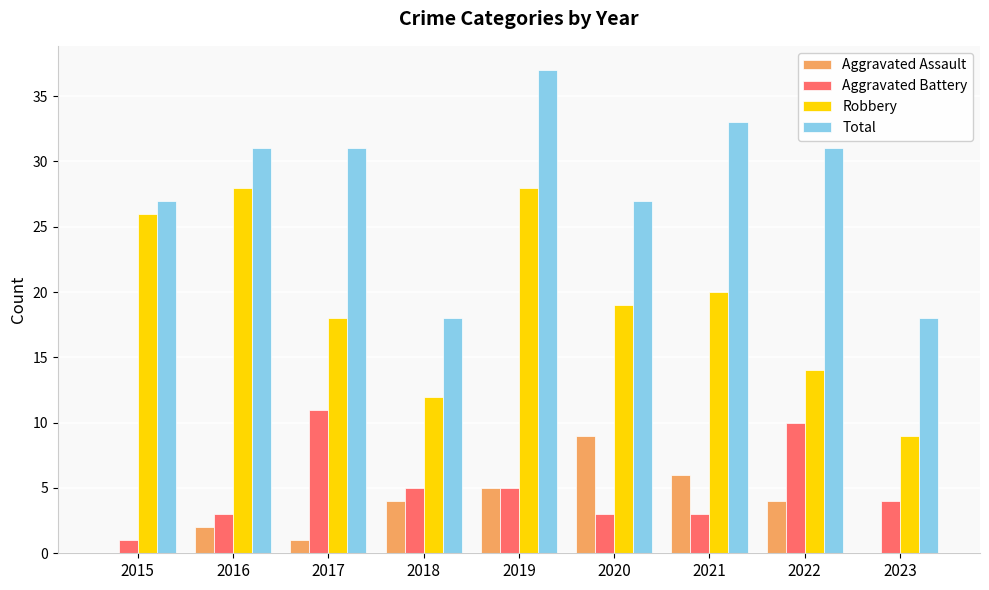

At which category does the chart reach its peak across all series?

2019